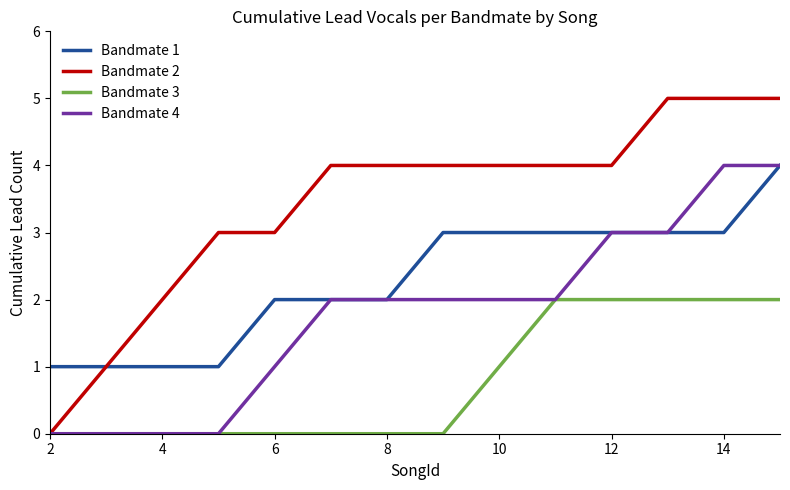

Reading left to right, what are all the values shown in this chart?

Bandmate 1: 1	1	1	1	2	2	2	3	3	3	3	3	3	4
Bandmate 2: 0	1	2	3	3	4	4	4	4	4	4	5	5	5
Bandmate 3: 0	0	0	0	0	0	0	0	1	2	2	2	2	2
Bandmate 4: 0	0	0	0	1	2	2	2	2	2	3	3	4	4